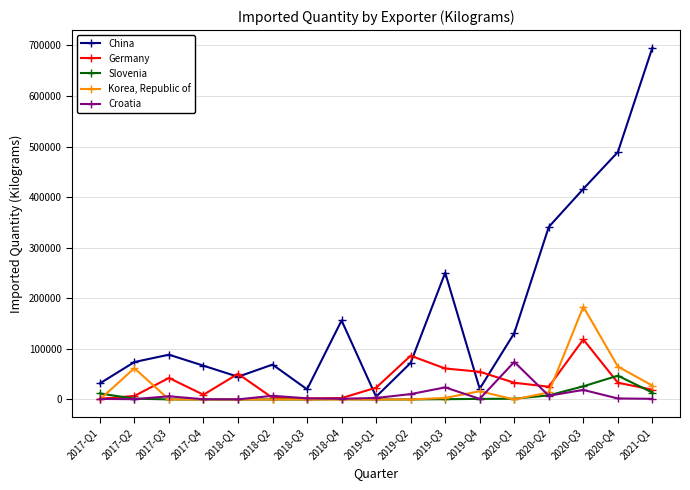

True or false: China has more than 0 points higher than both neighbors.

True